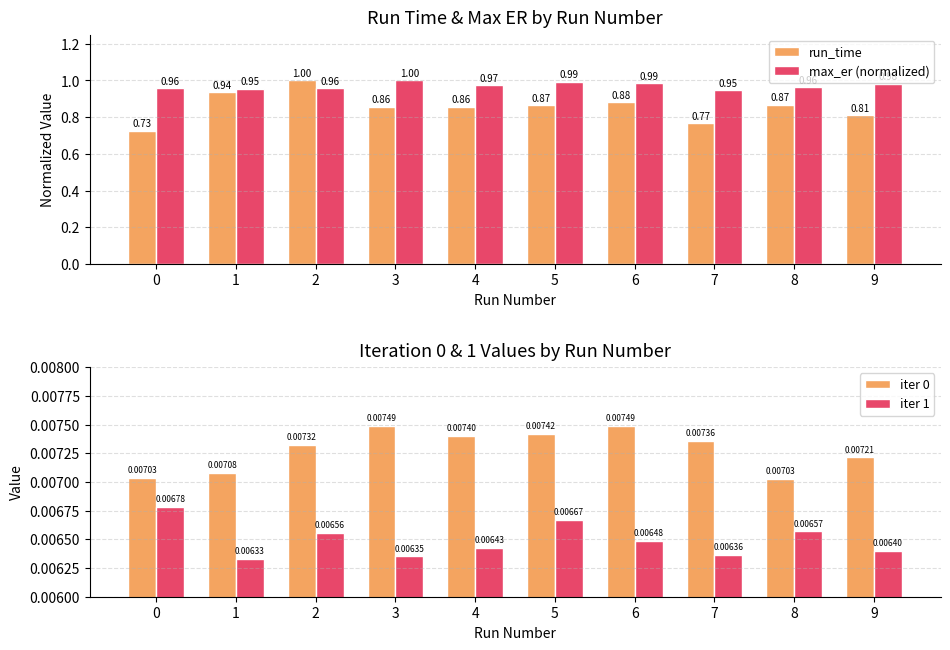

At which category is the sum across all series the highest?

2